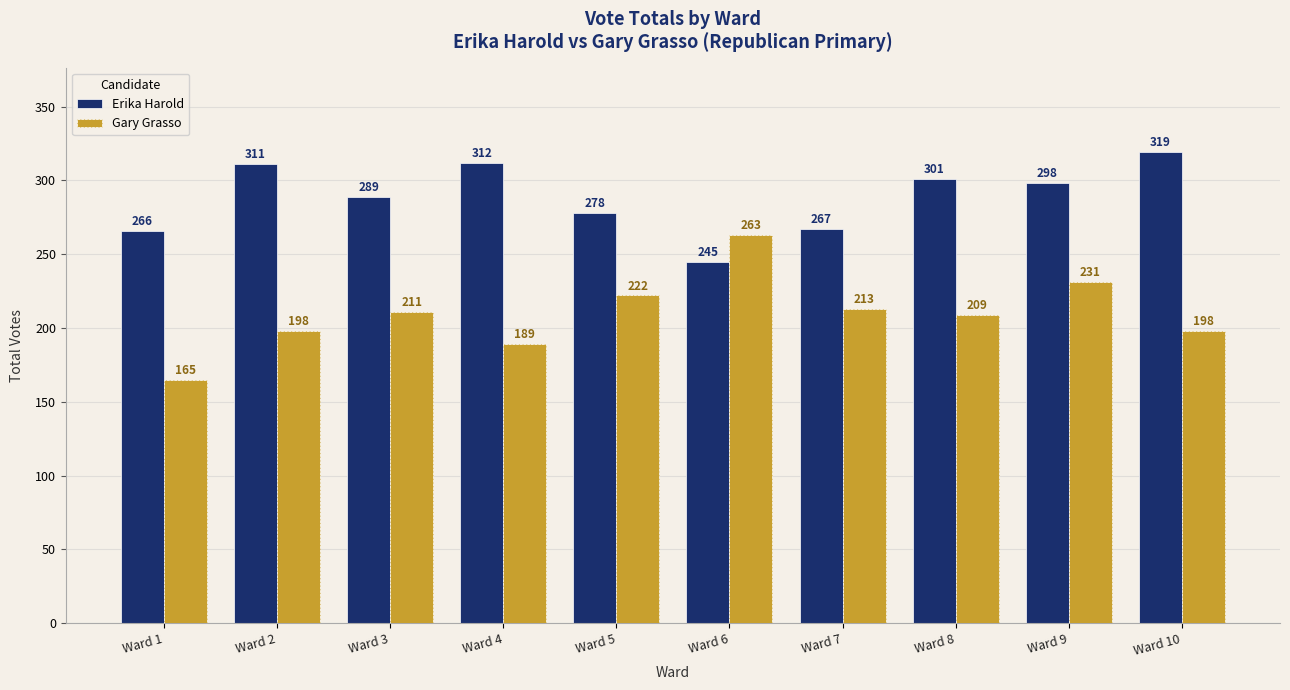

What is the greatest value displayed?

319